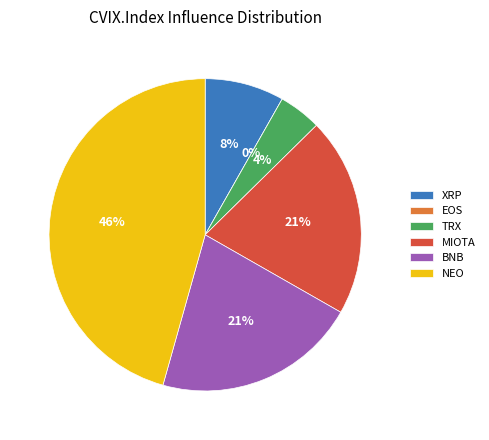

Is TRX the majority of the pie?

No